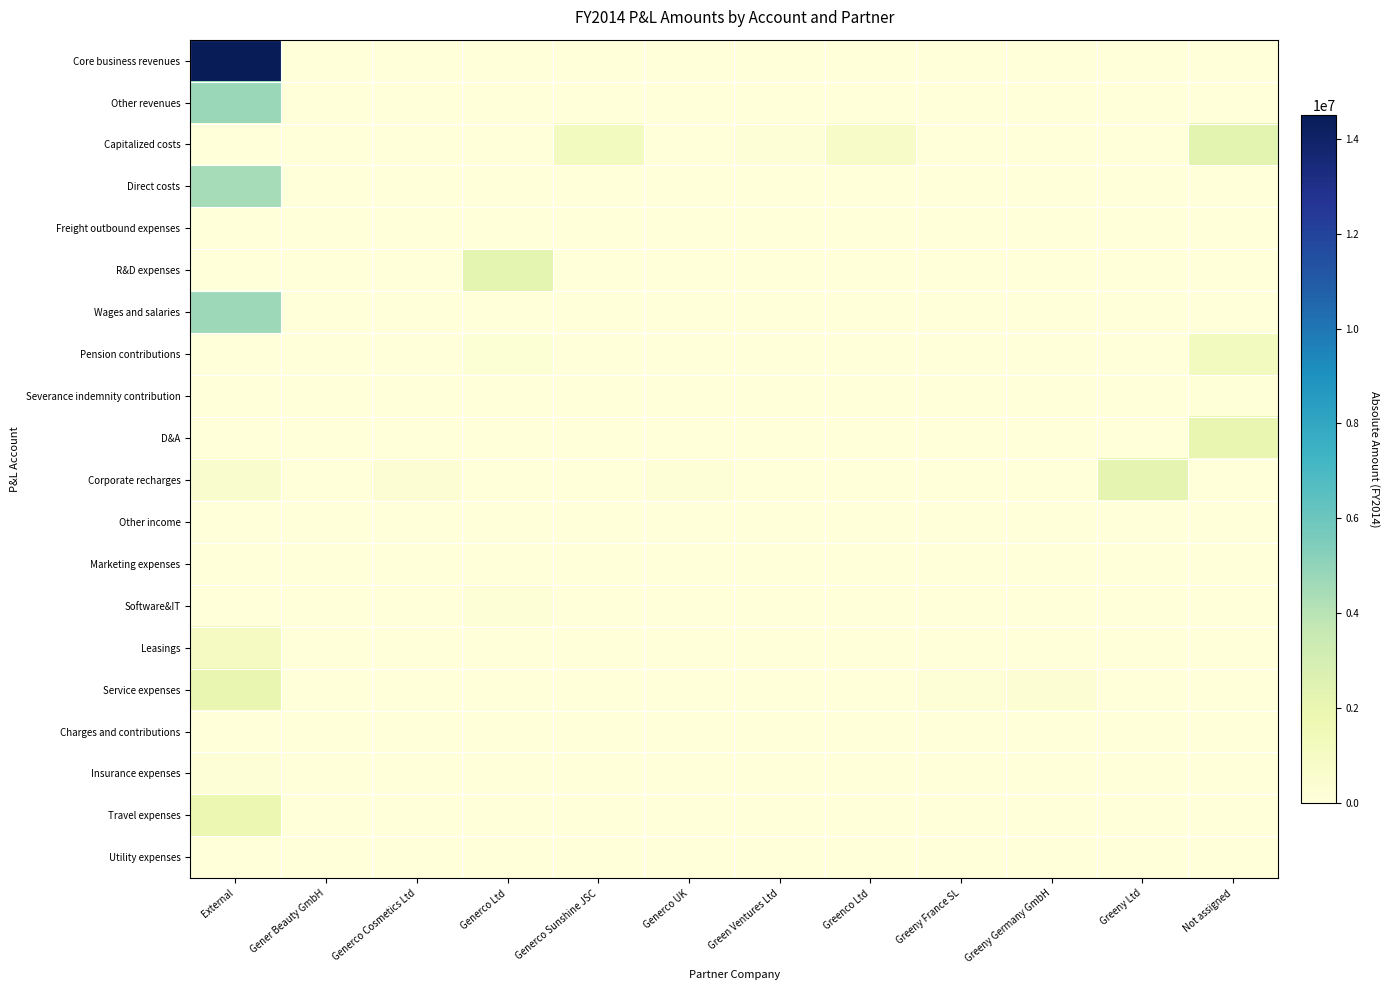

At how many categories does at least one series exceed 8766789?

1